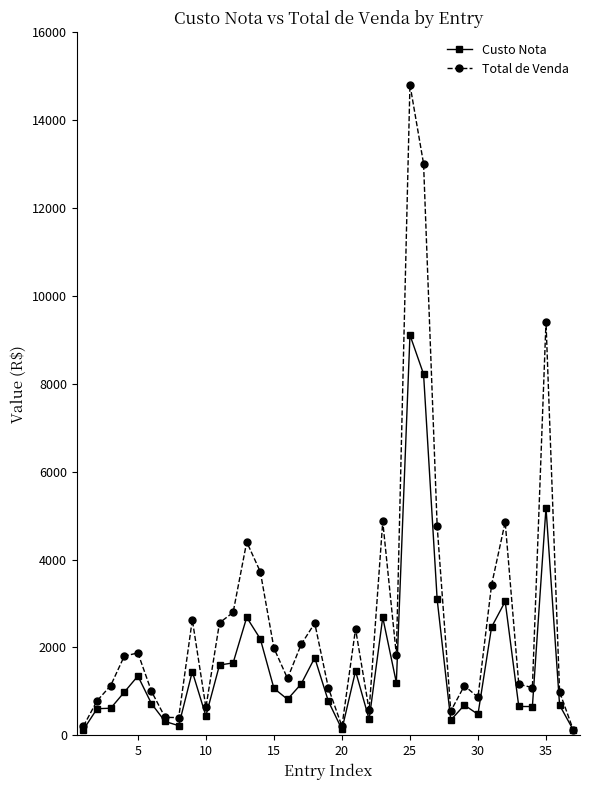

List the series in order of their peak value, lowest first.

Custo Nota, Total de Venda